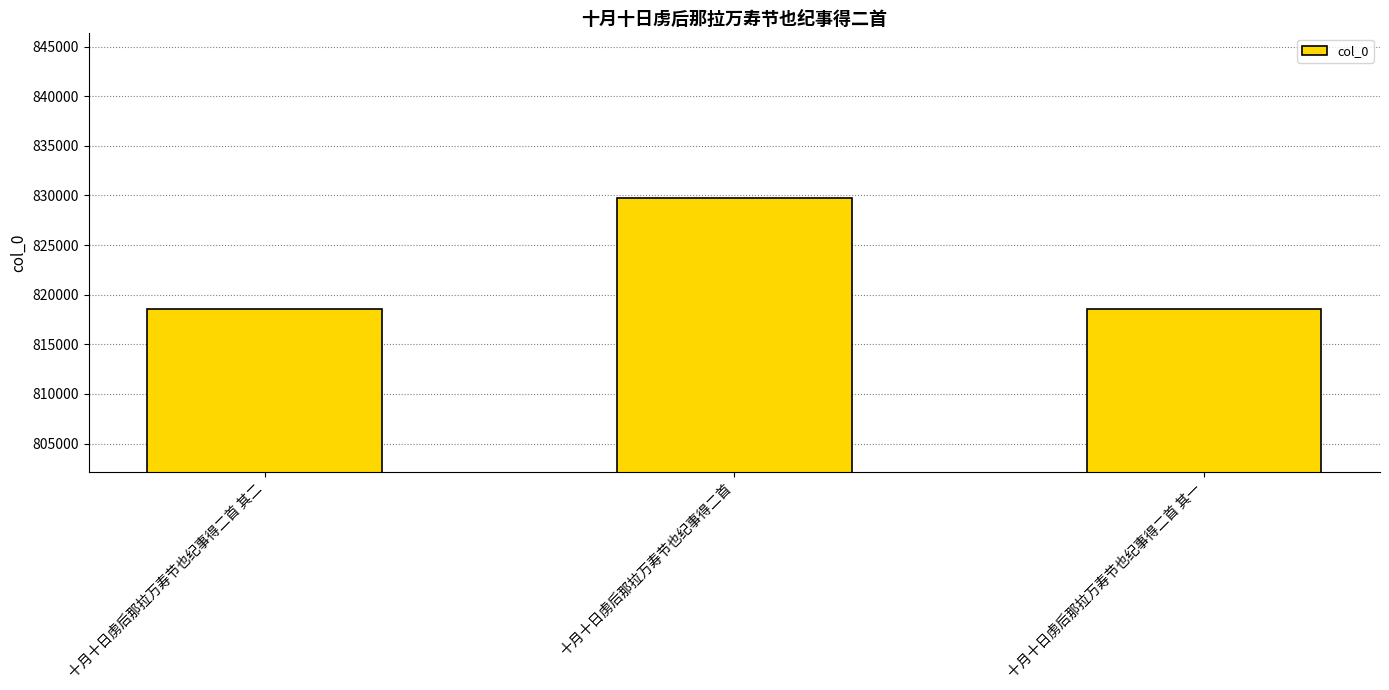

What is the approximate value at 十月十日虏后那拉万寿节也纪事得二首?

829742